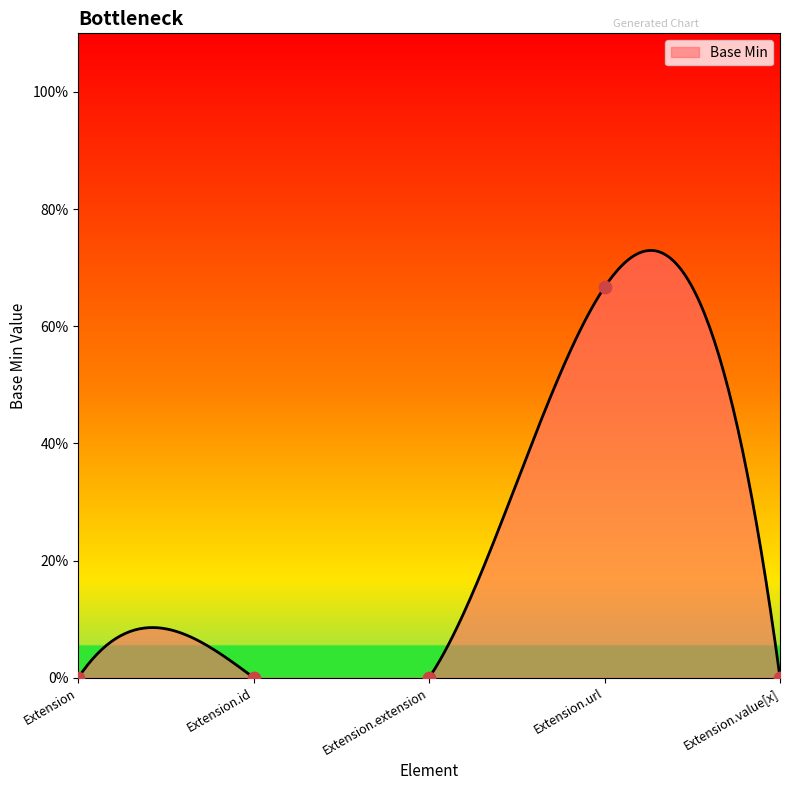

What is the change in value from Extension.url to Extension.value[x]?

-0.7